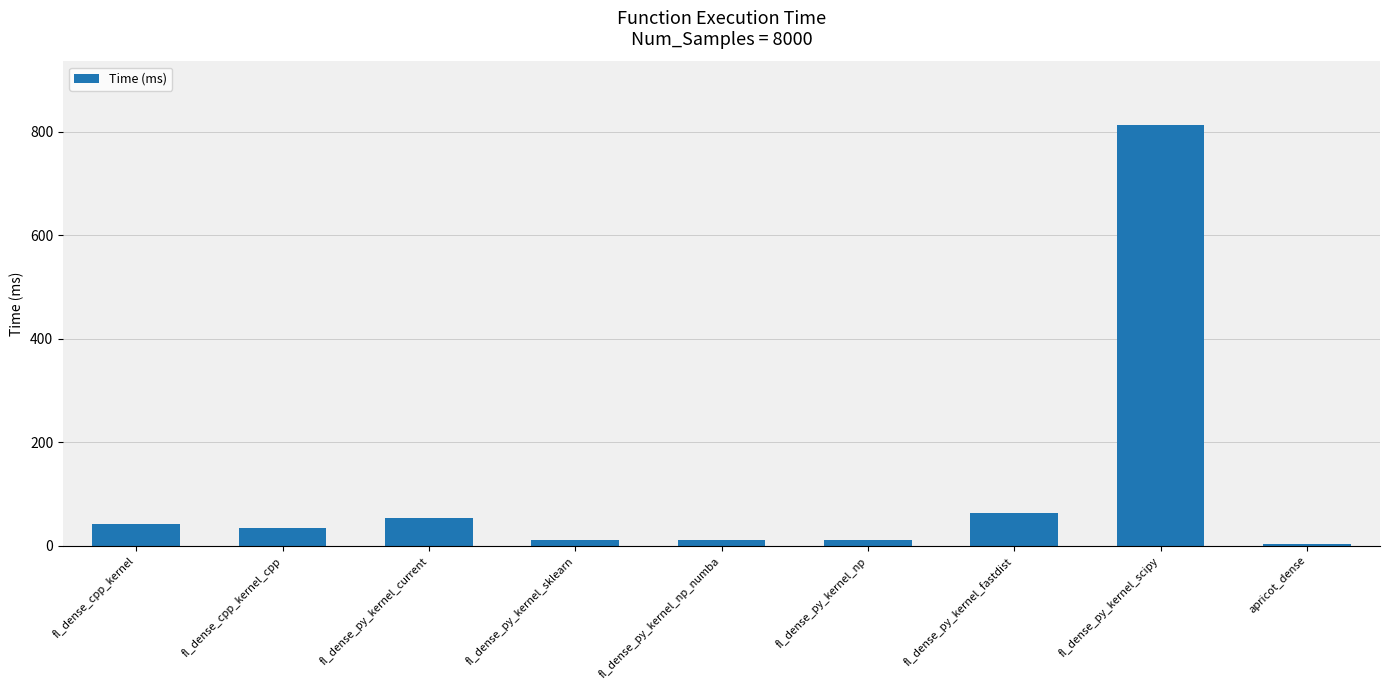

What is the label of the 7th bar from the left?

fl_dense_py_kernel_fastdist